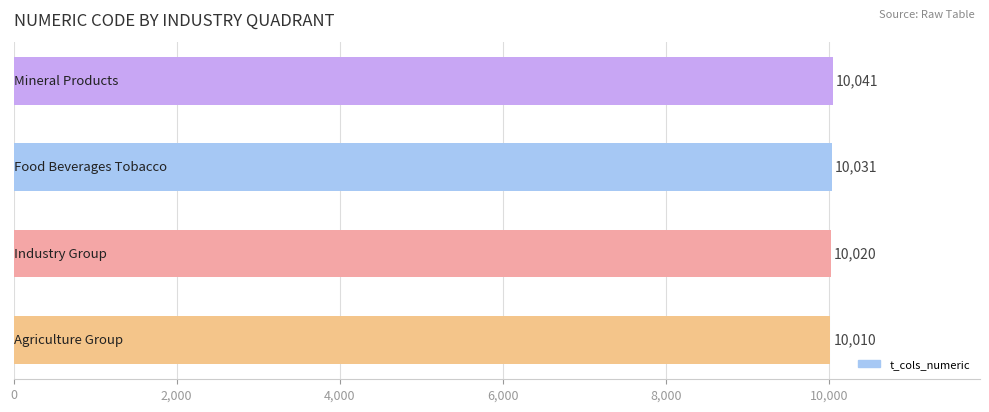

Count the values in the range 10020 to 10041.

3